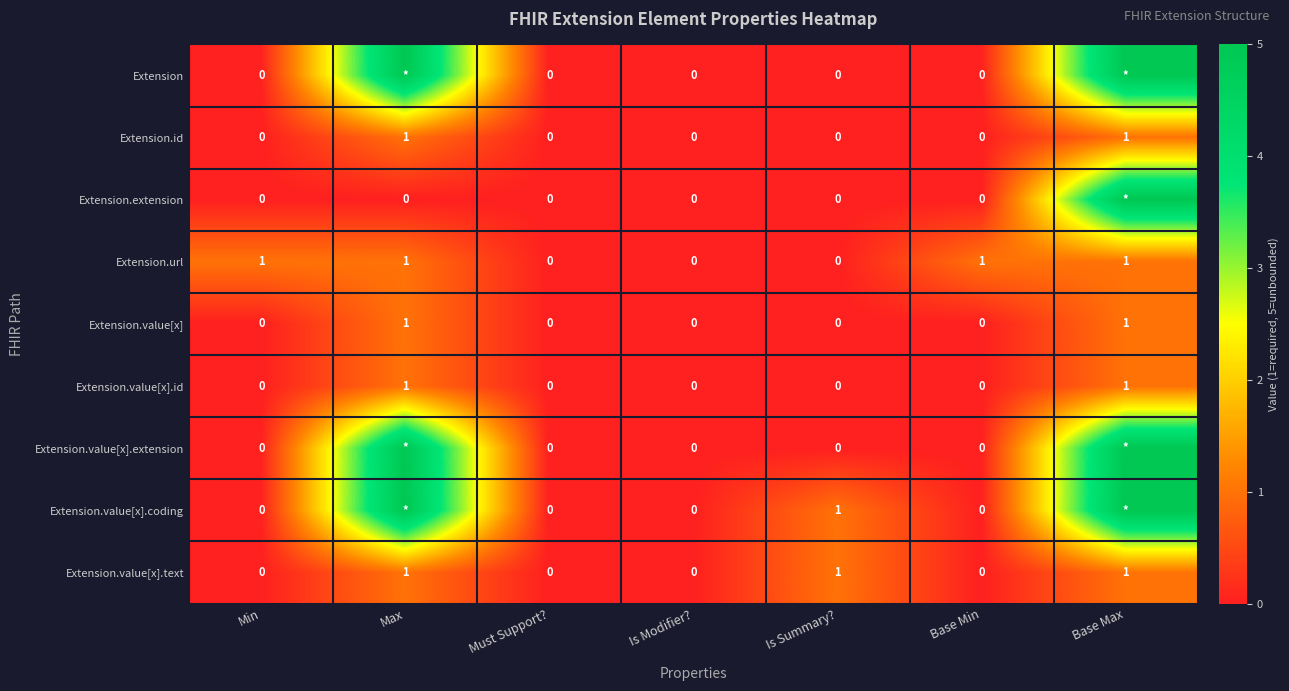

The value of Extension.id at Must Support? is 0. True or false?

True